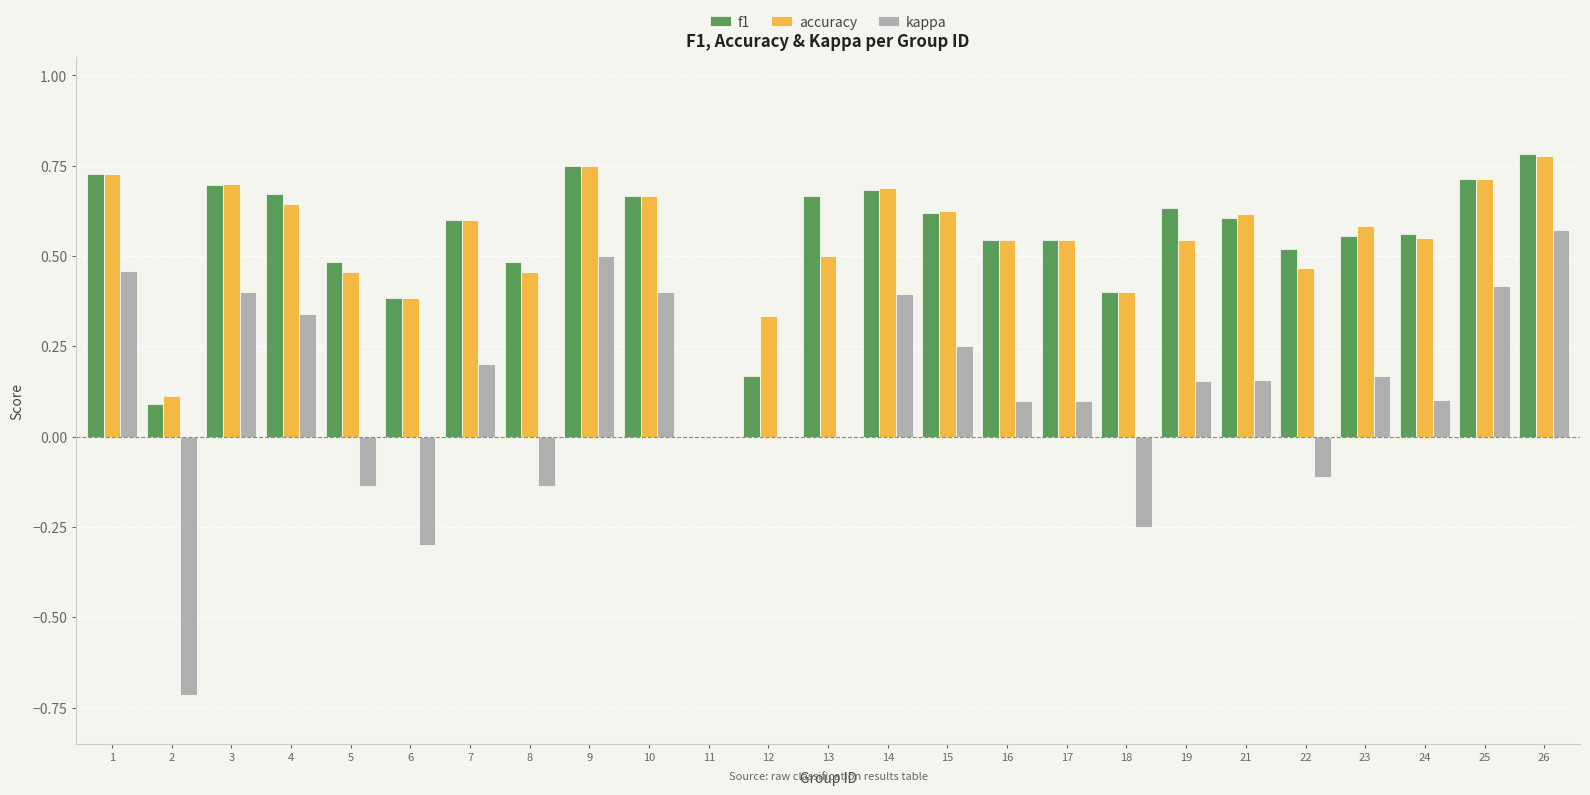

What is the total value across all series at 26?

2.1